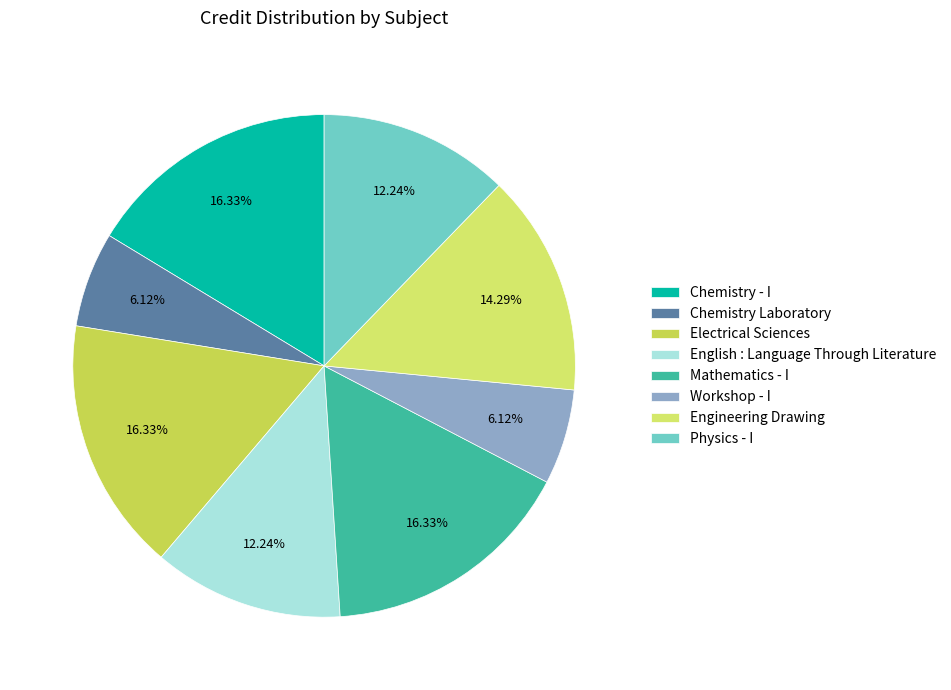

The Engineering Drawing slice represents 14% of the pie. True or false?

True